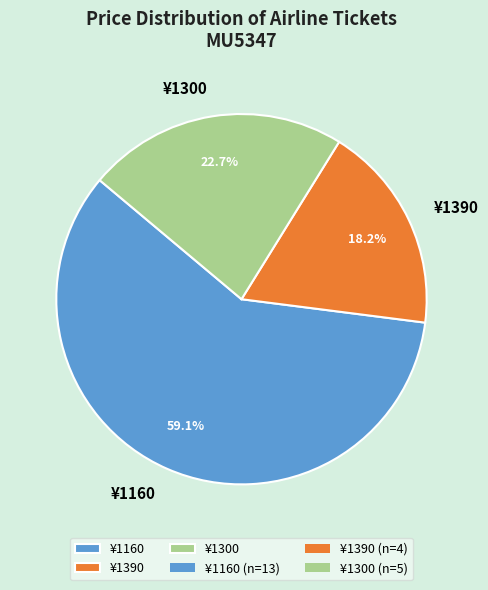

Rank the categories by value from highest to lowest.

¥1160, ¥1300, ¥1390